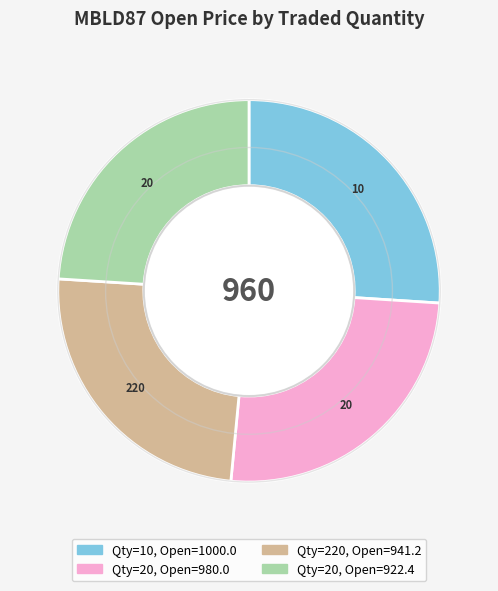

Count the number of slices in the pie.

4